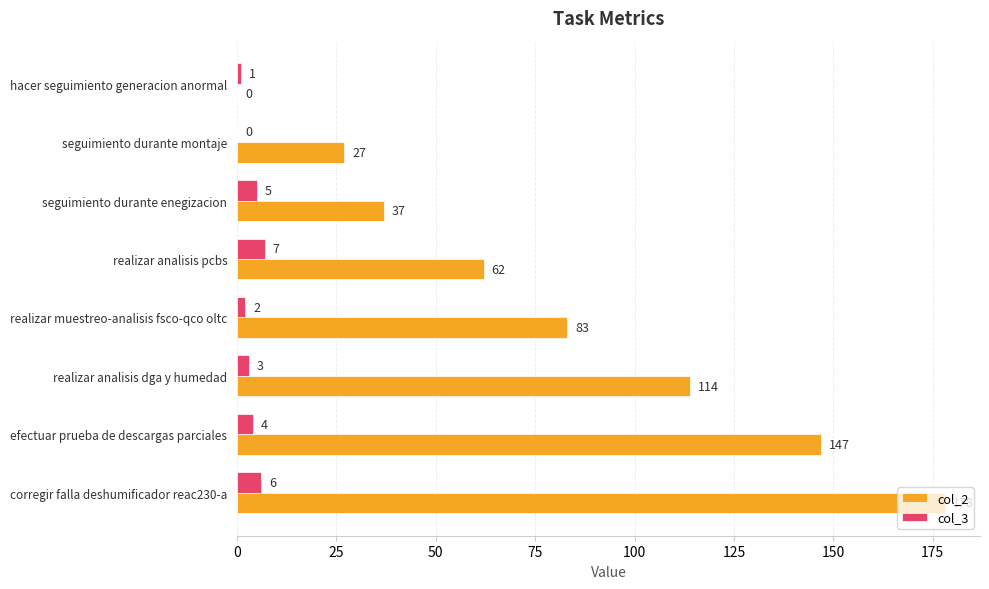

Count the number of categories in the chart.

8